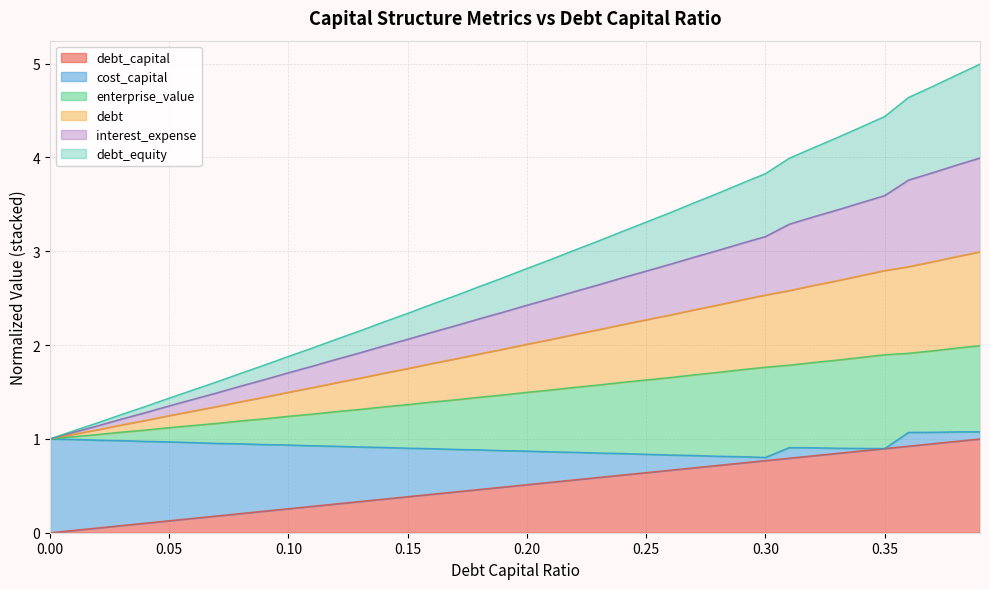

How many lines are shown in the chart?

6